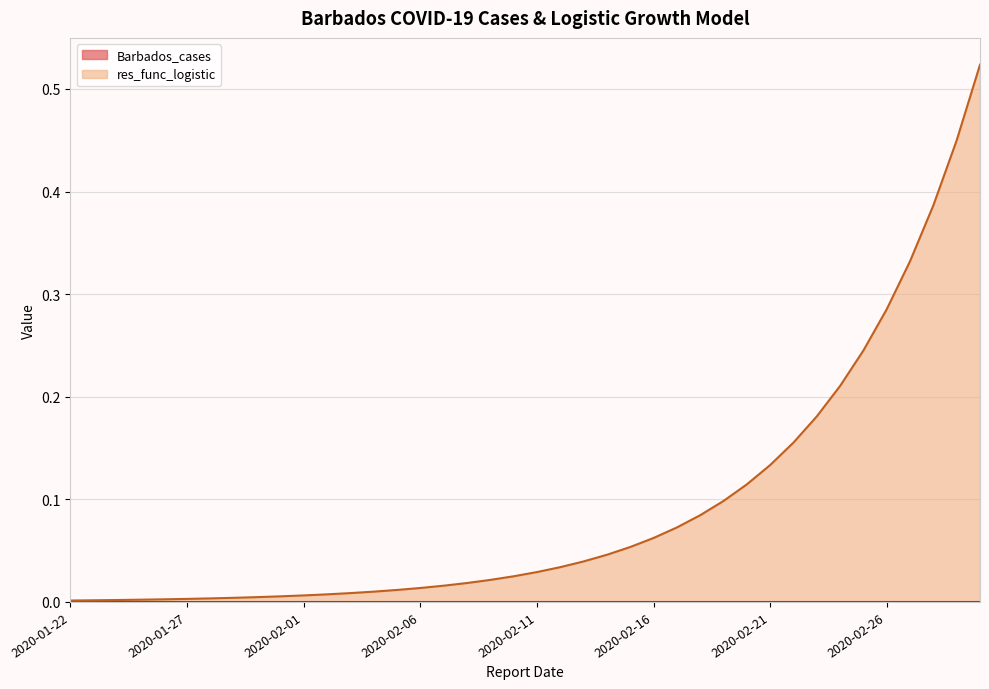

Rank the categories by value from highest to lowest.

2020-03-01, 2020-02-29, 2020-02-28, 2020-02-27, 2020-02-26, 2020-02-25, 2020-02-24, 2020-02-23, 2020-02-22, 2020-02-21, 2020-02-20, 2020-02-19, 2020-02-18, 2020-02-17, 2020-02-16, 2020-02-15, 2020-02-14, 2020-02-13, 2020-02-12, 2020-02-11, 2020-02-10, 2020-02-09, 2020-02-08, 2020-02-07, 2020-02-06, 2020-02-05, 2020-02-04, 2020-02-03, 2020-02-02, 2020-02-01, 2020-01-31, 2020-01-30, 2020-01-29, 2020-01-28, 2020-01-27, 2020-01-26, 2020-01-25, 2020-01-24, 2020-01-23, 2020-01-22